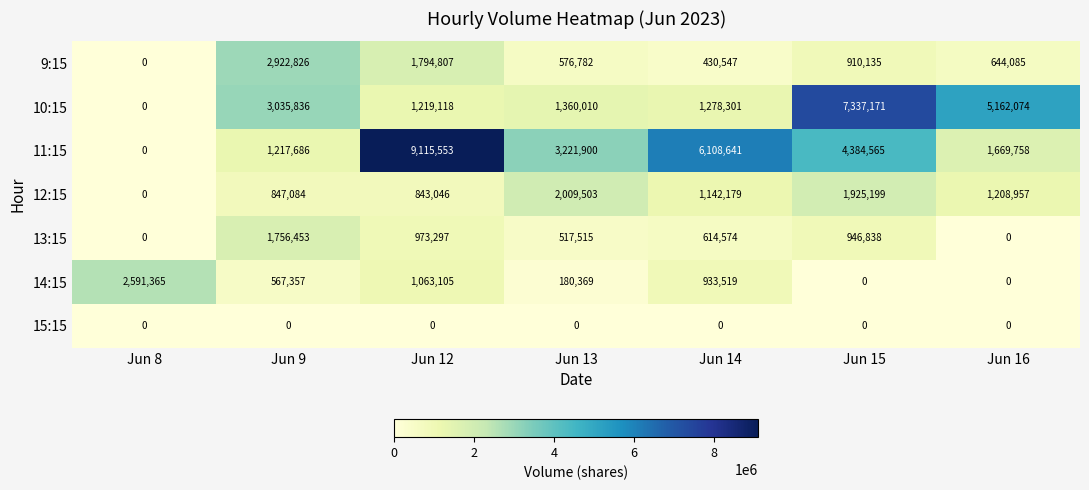

What is the maximum value shown in the chart?

9115553